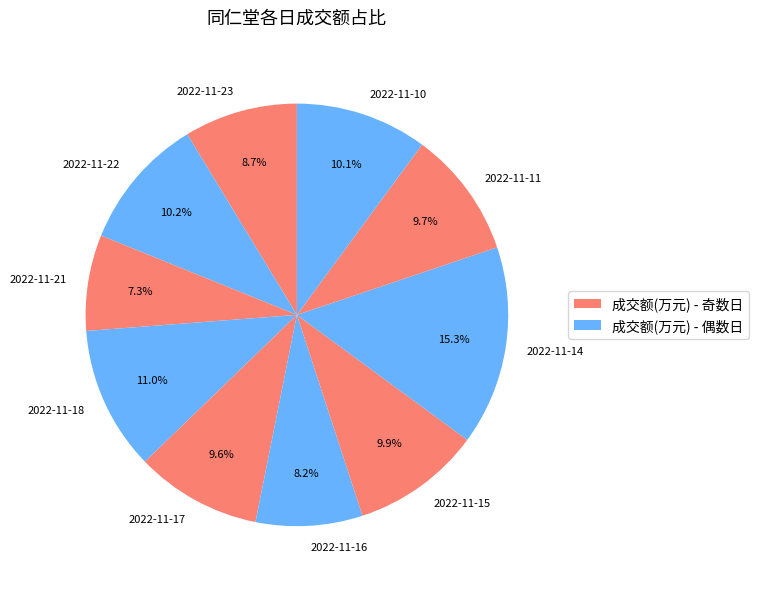

Count the number of slices in the pie.

10